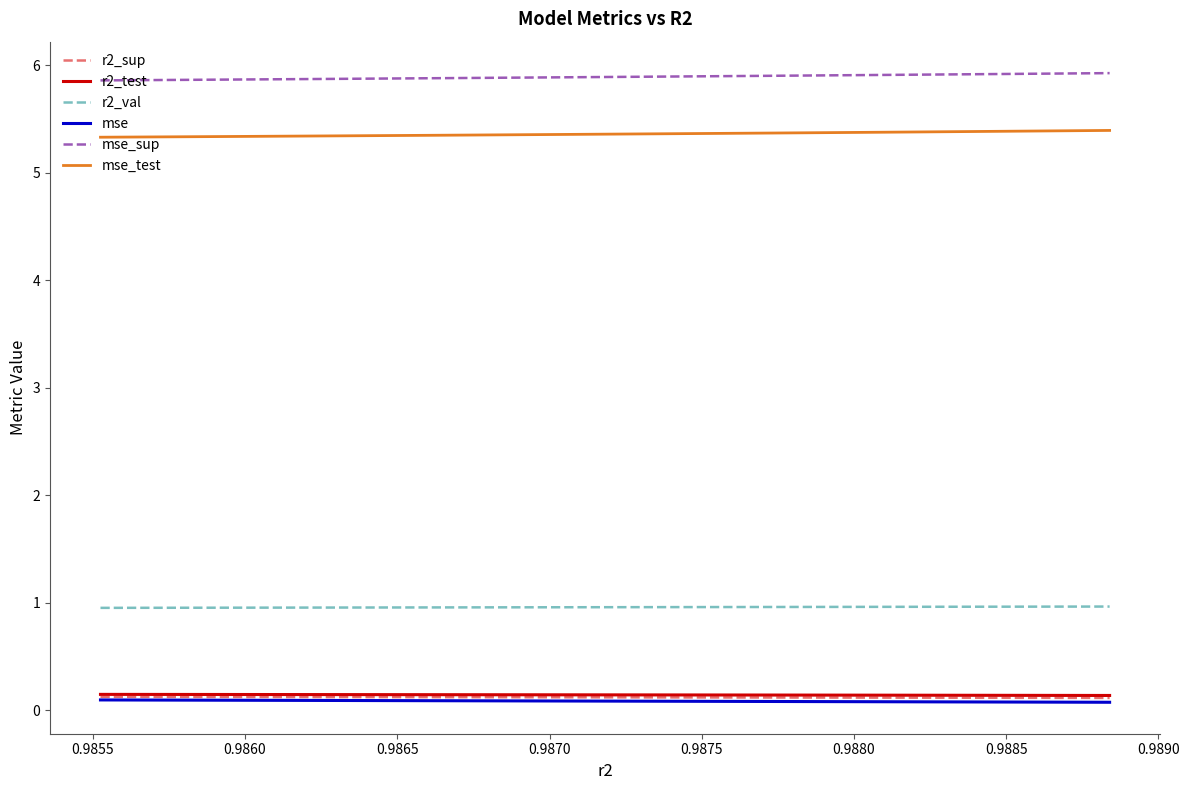

True or false: mse and r2_val cross at least once.

False